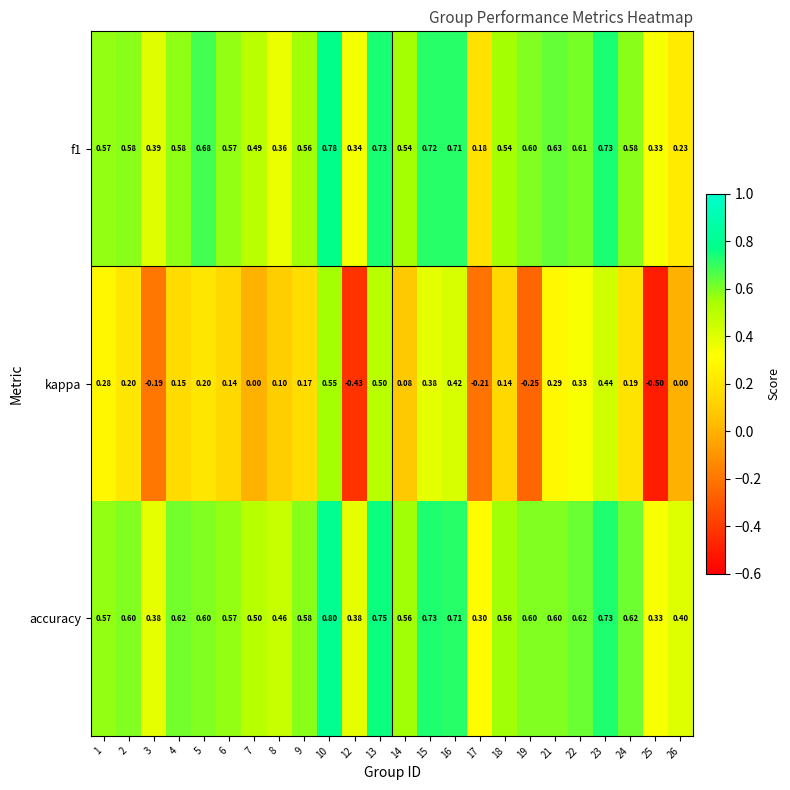

What is the total value across all series at 8?

0.9